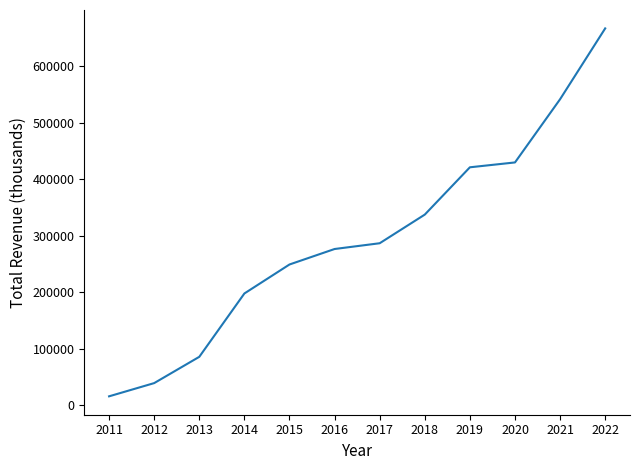

What is the change in value from 2021 to 2022?

+125300